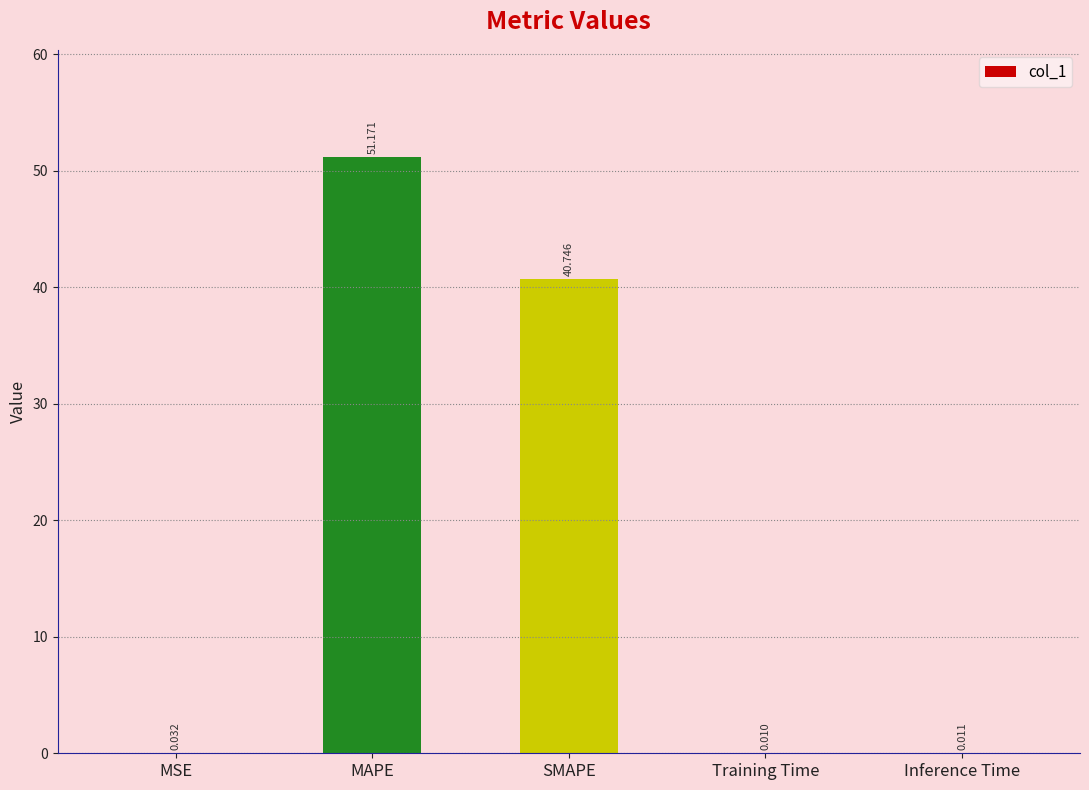

At which category does the chart reach its peak across all series?

MAPE